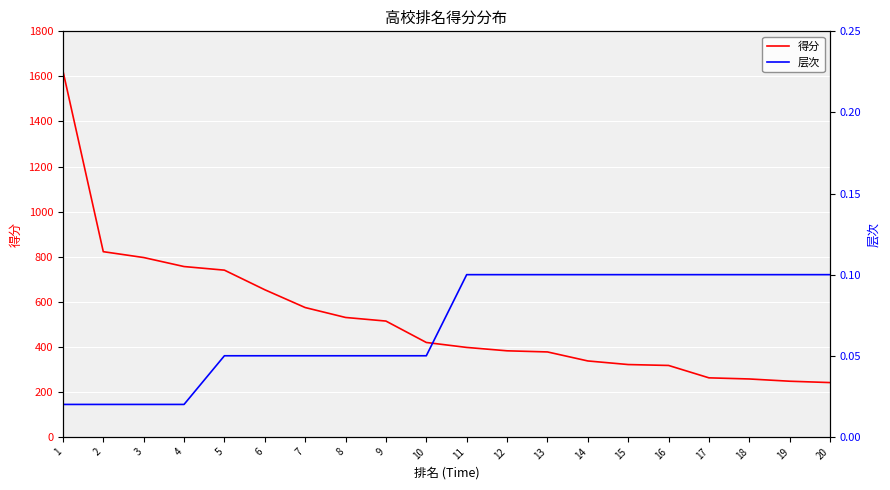

Read the 层次 value at 20.

0.1